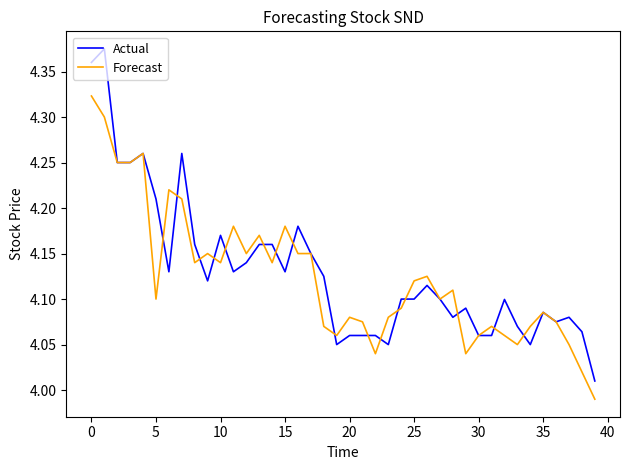

Which series has the largest range (max minus min)?

Actual